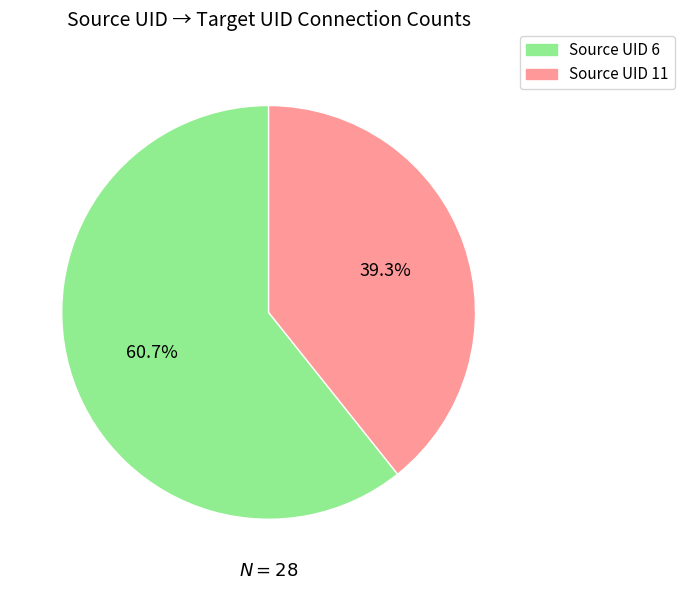

Is there any slice that represents more than half of the pie?

Yes